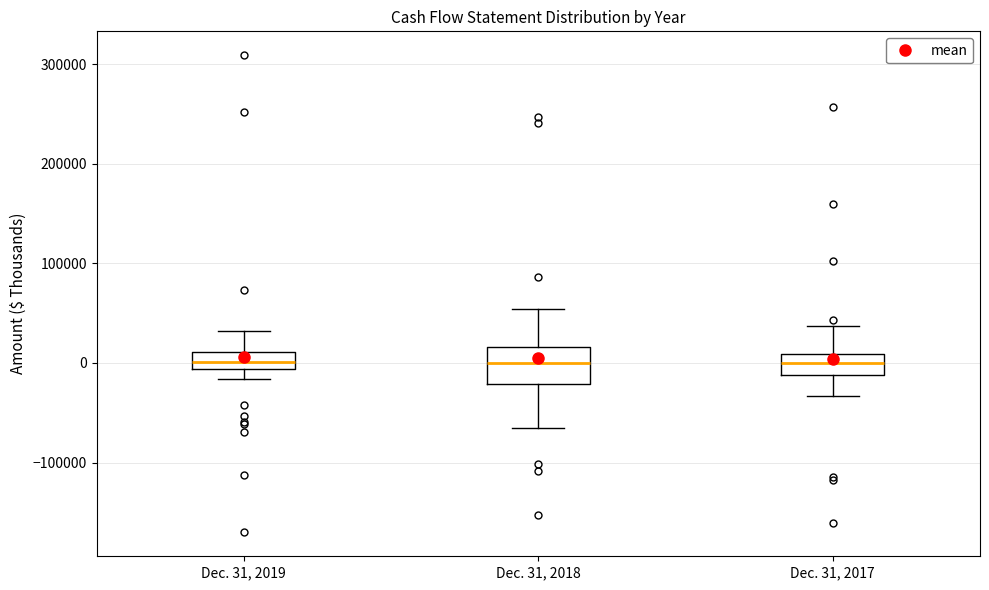

Comparing the boxes themselves (not the whiskers), which one is the tallest?

Dec. 31, 2018